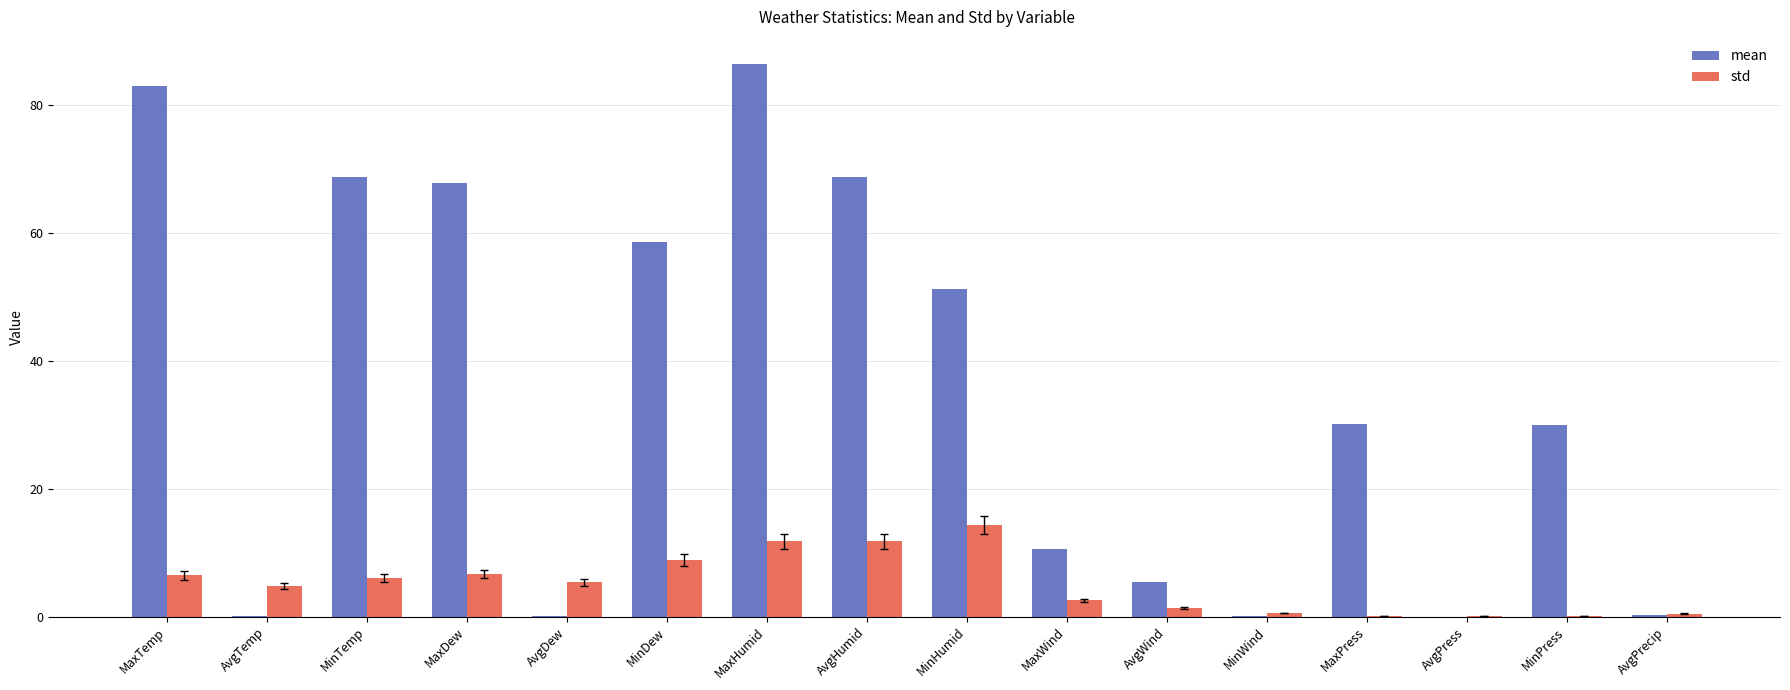

What is the approximate value of std at MaxHumid?

11.8